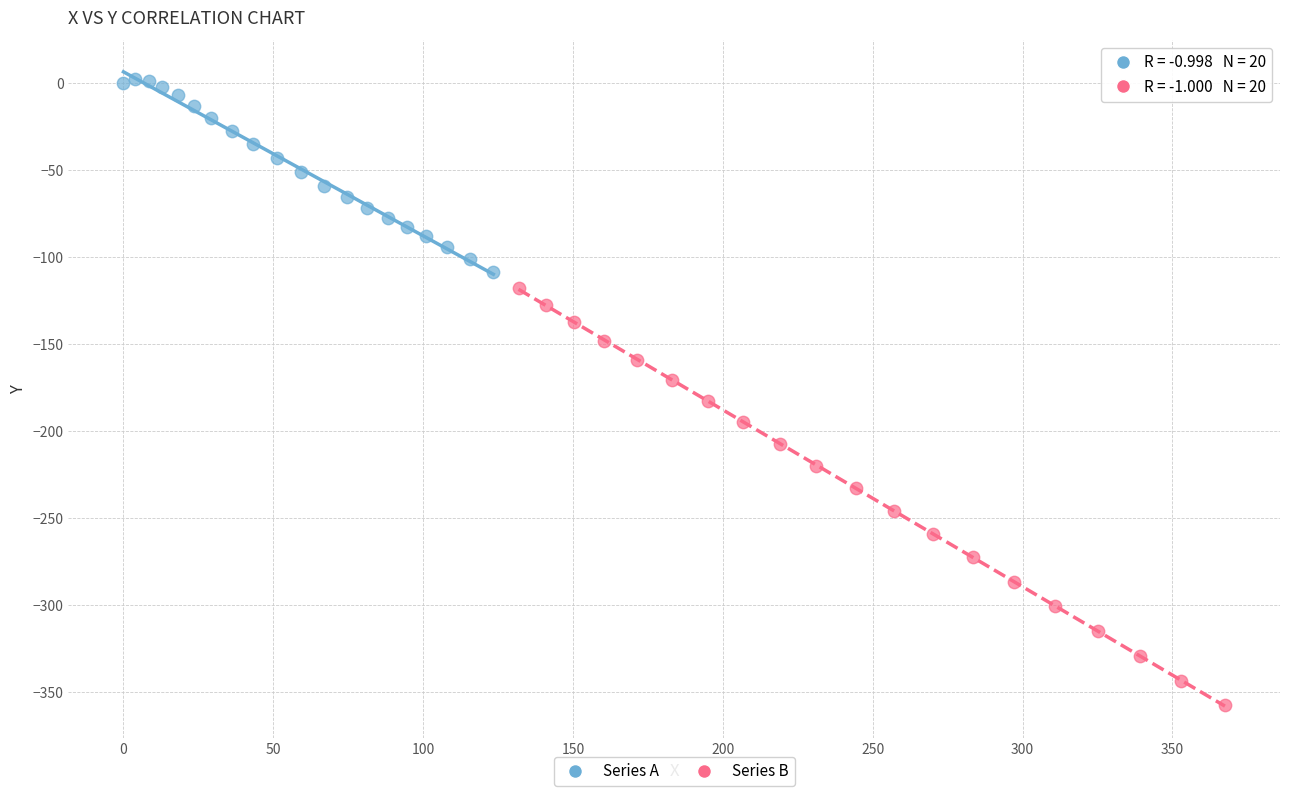

Which series reaches the minimum Y coordinate?

Series B